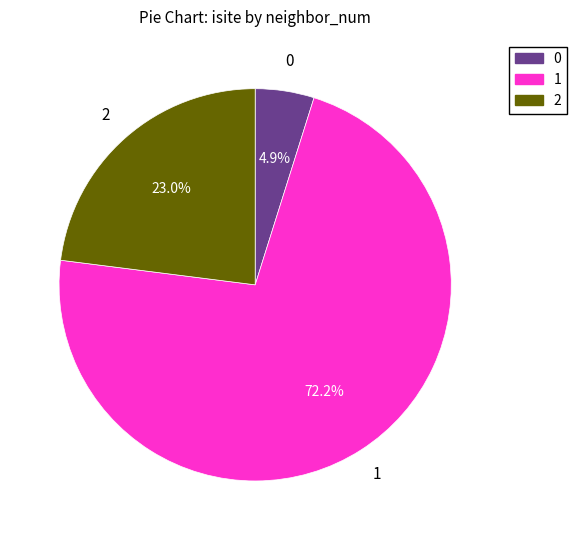

Does any single category account for the majority?

Yes